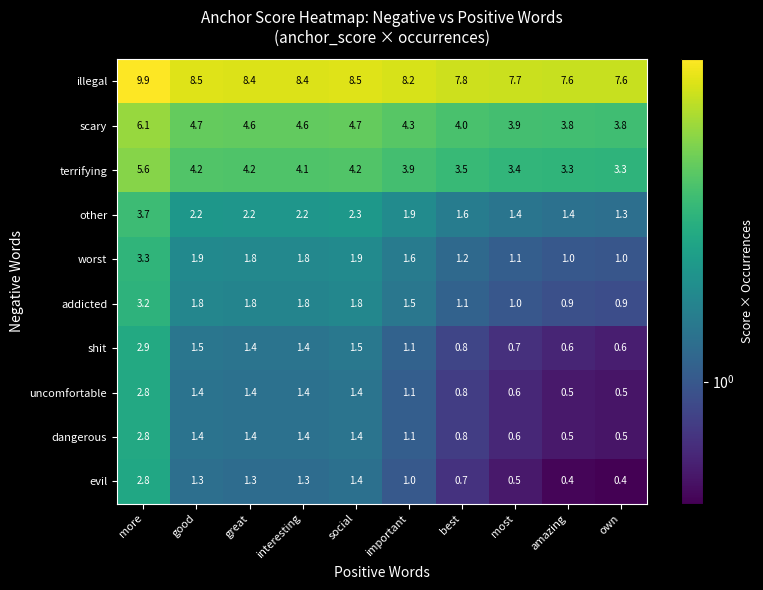

What is the approximate value of worst at interesting?

1.8